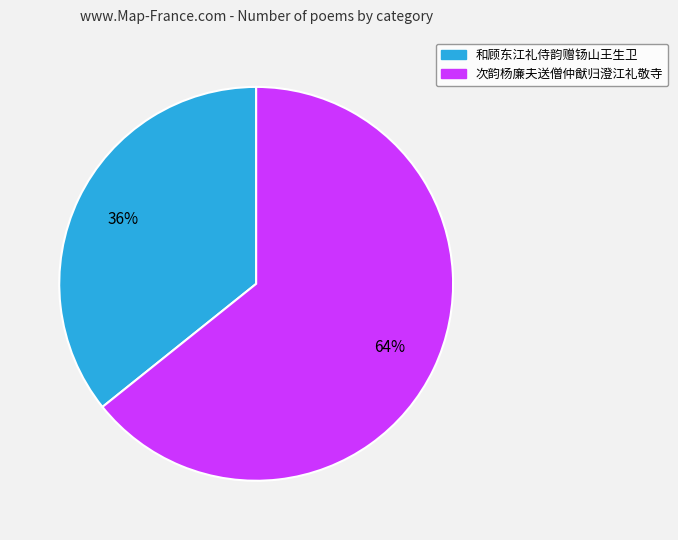

What is the ratio of the value at 次韵杨廉夫送僧仲猷归澄江礼敬寺 to the value at 和顾东江礼侍韵赠钖山王生卫?

1.8